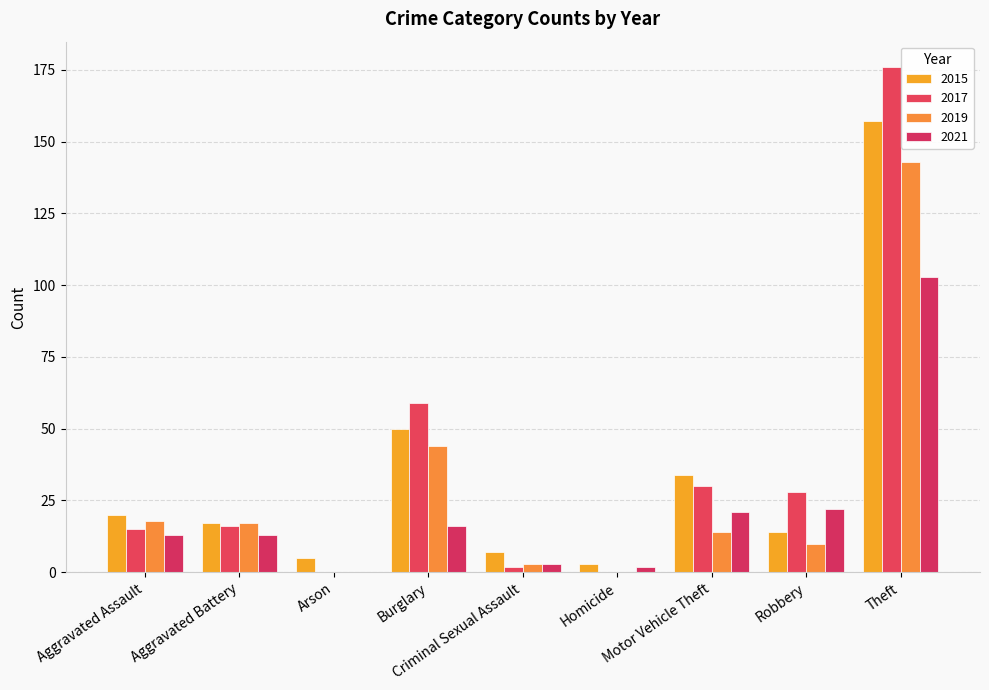

What is the difference between the highest and lowest values at Theft?

73